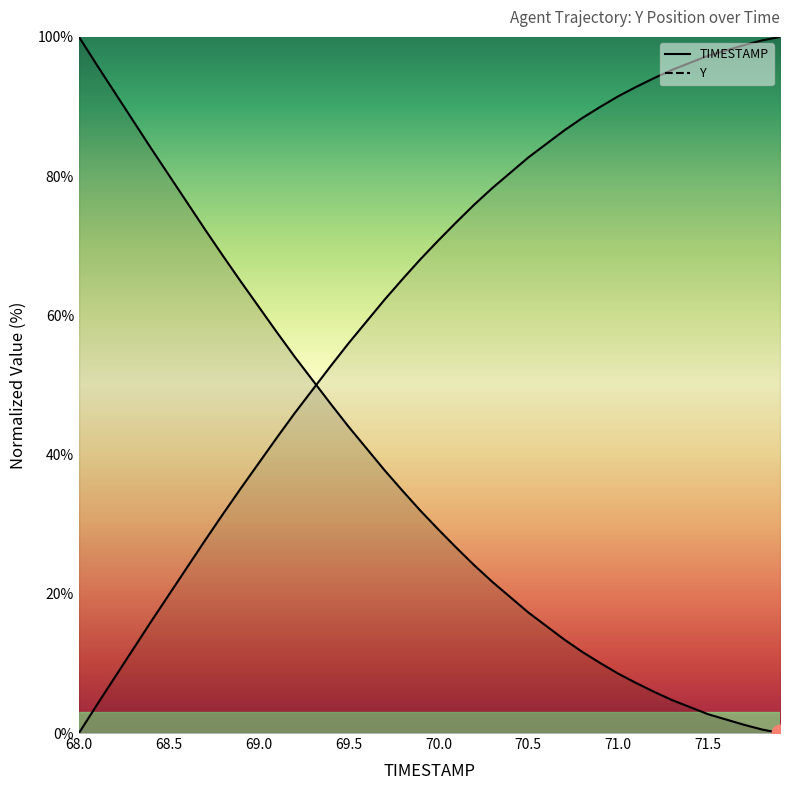

How many data points are above 31?

20